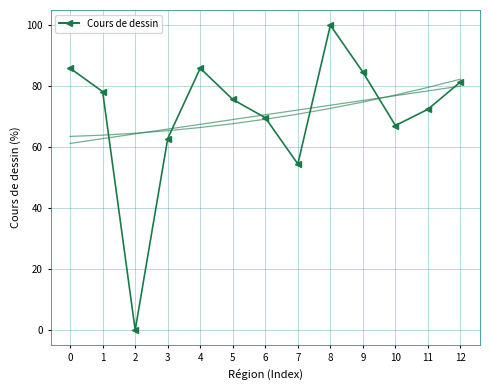

What is the difference between the second highest and second lowest values?

31.4